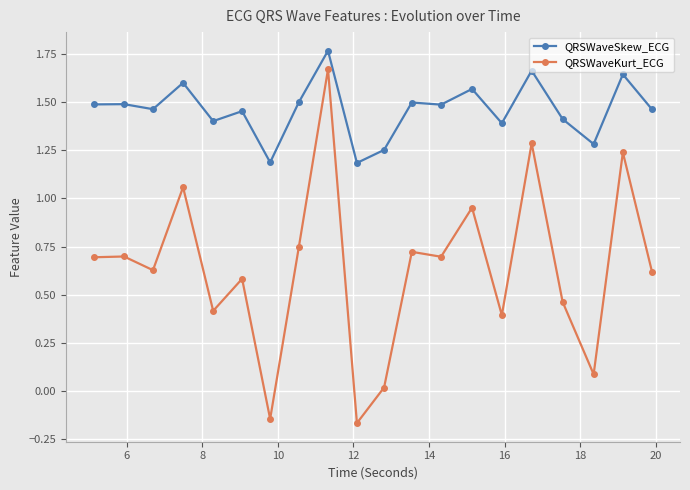

Which series has the largest total across all categories?

QRSWaveSkew_ECG